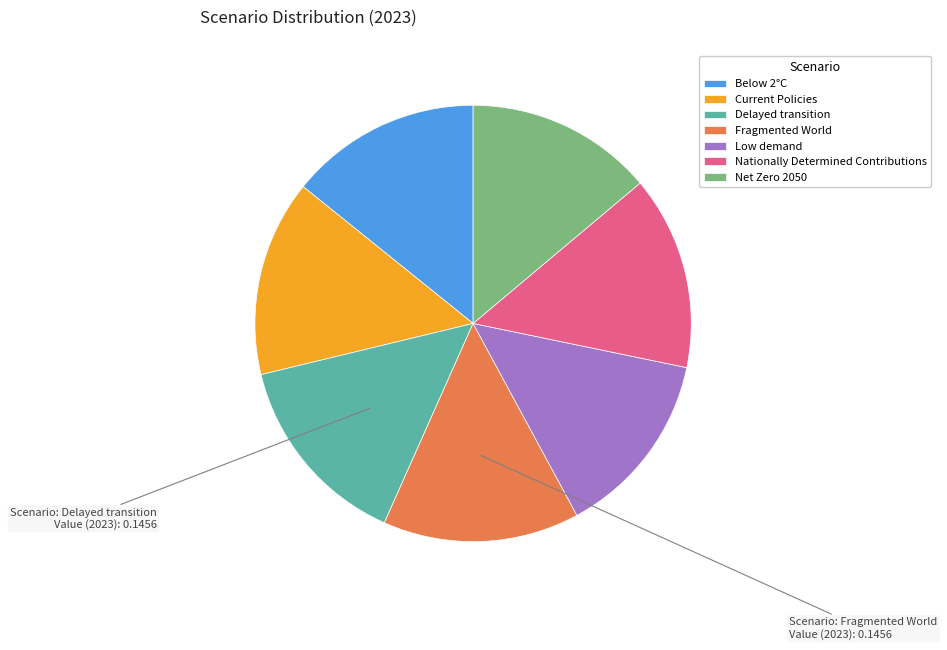

Does Fragmented World account for over 50% of the chart?

No